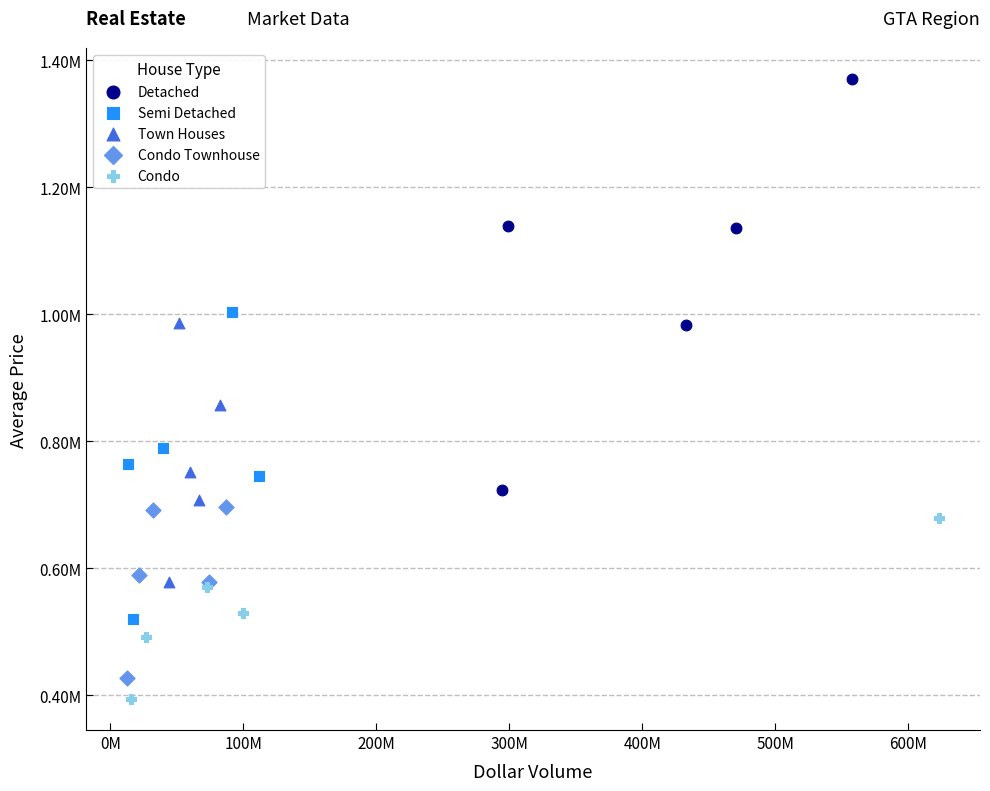

What are all the series names shown in the legend?

Detached, Semi Detached, Town Houses, Condo Townhouse, Condo